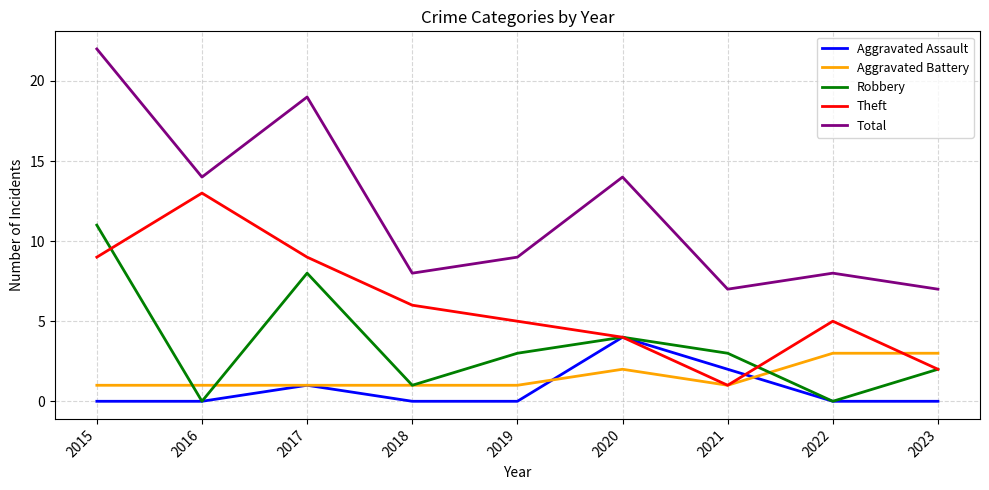

Which series has the largest total across all categories?

Total